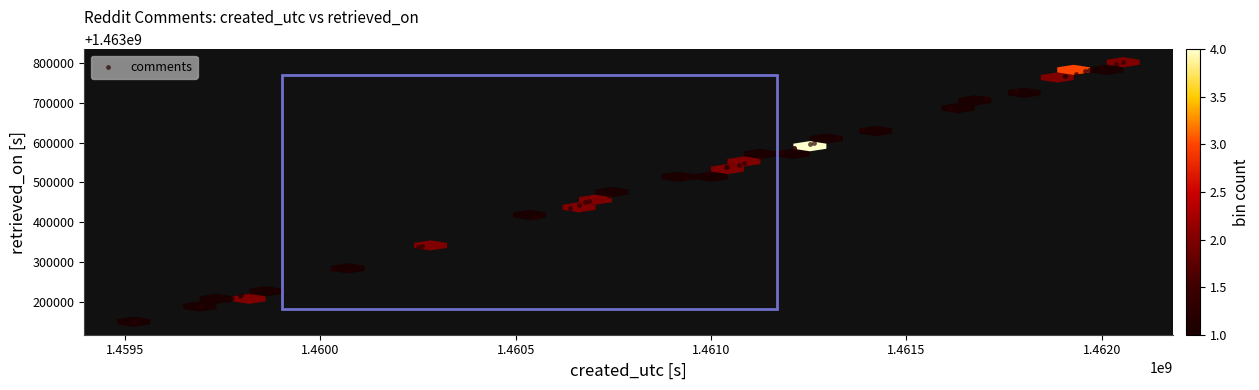

What Y value in the scatter plot is closest to 1463475773?

1463464768